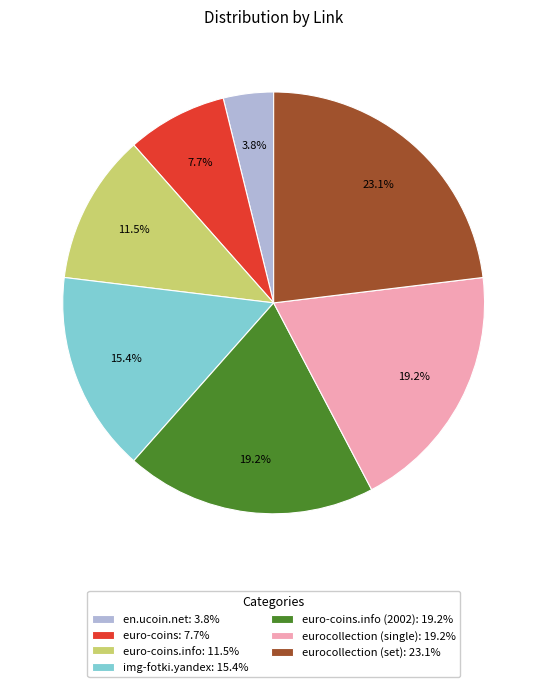

Between euro-coins.info: 11.5% and img-fotki.yandex: 15.4%, which is larger?

img-fotki.yandex: 15.4%